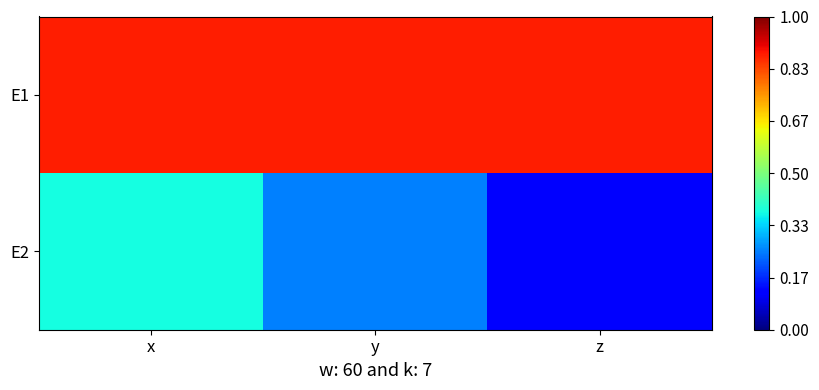

What is the spread (max minus min) of values at z?

0.8